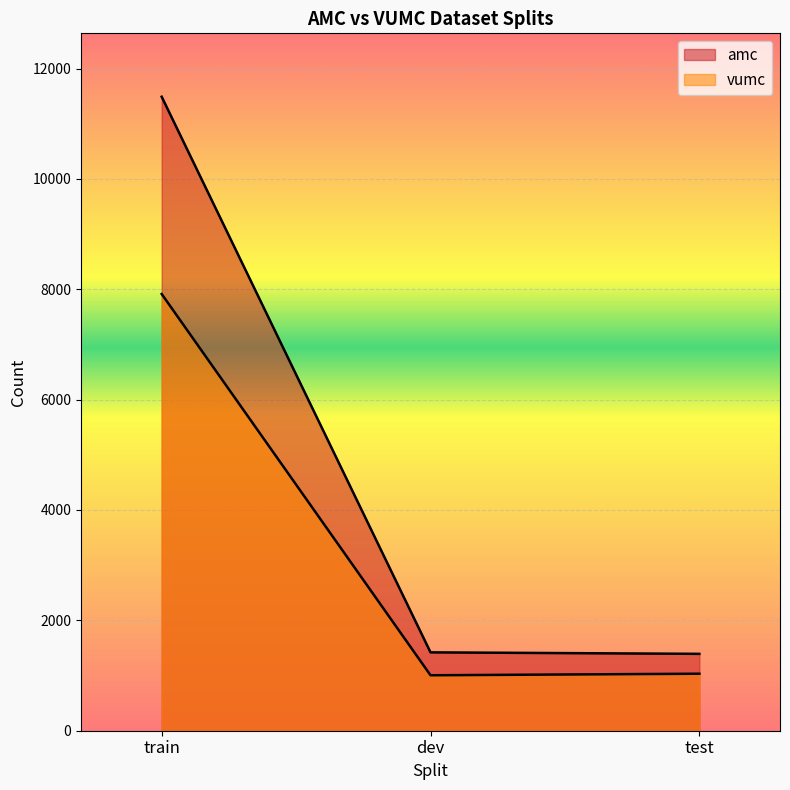

What is the maximum value for vumc?

7914